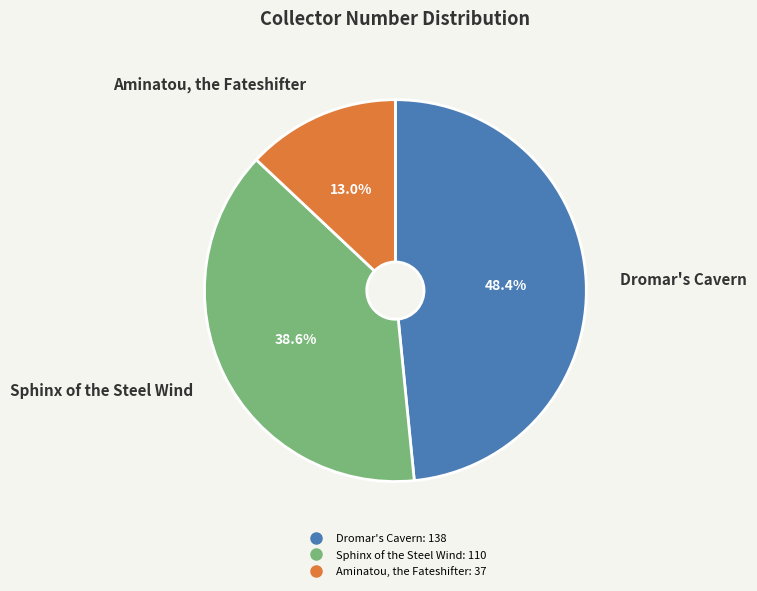

Between Sphinx of the Steel Wind and Aminatou, the Fateshifter, which is larger?

Sphinx of the Steel Wind